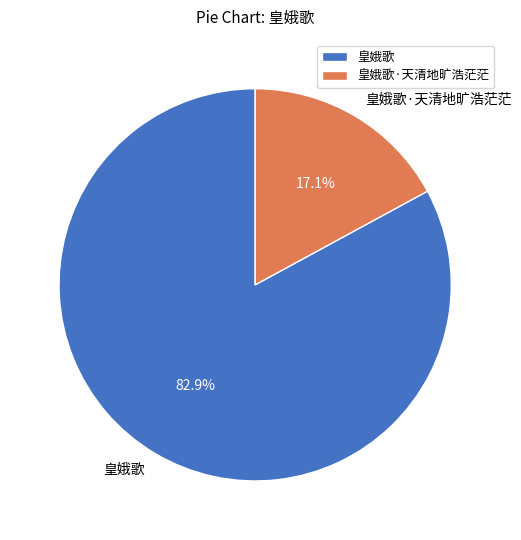

Which slice represents more than half of the pie?

皇娥歌